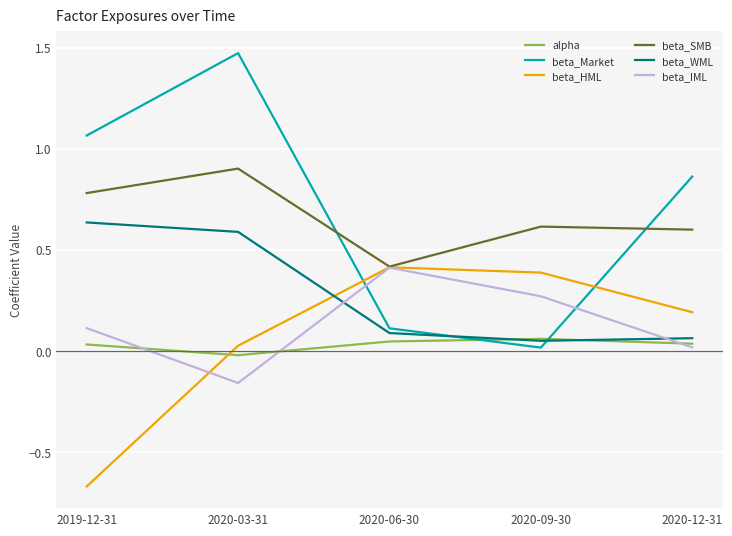

At which label is beta_HML closest to 0?

2020-03-31